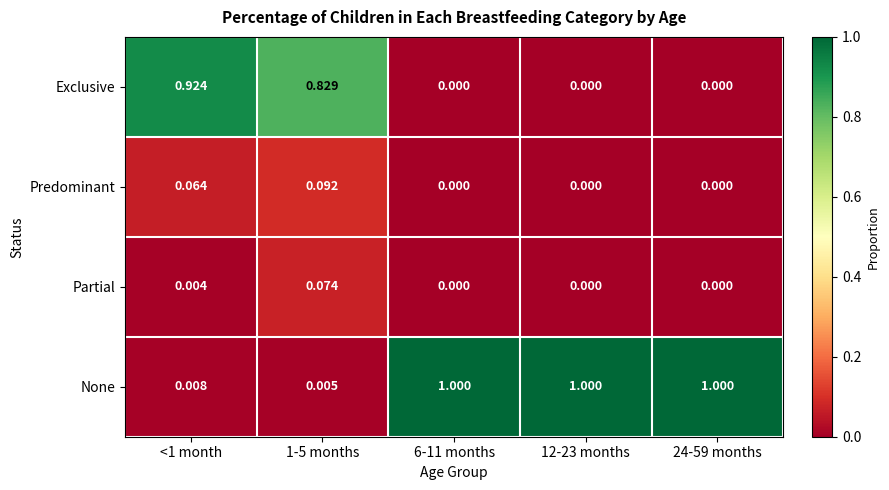

Which series changed the most between <1 month and 12-23 months?

None